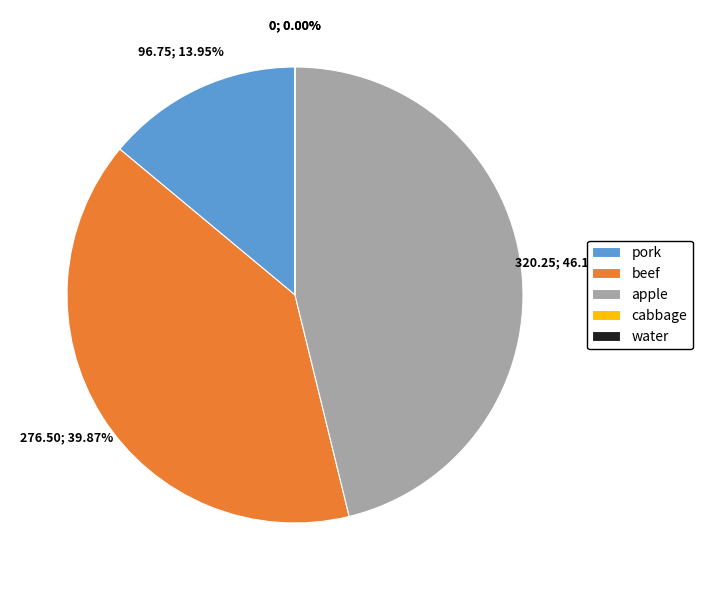

Is it true that beef is 40% of the pie?

True